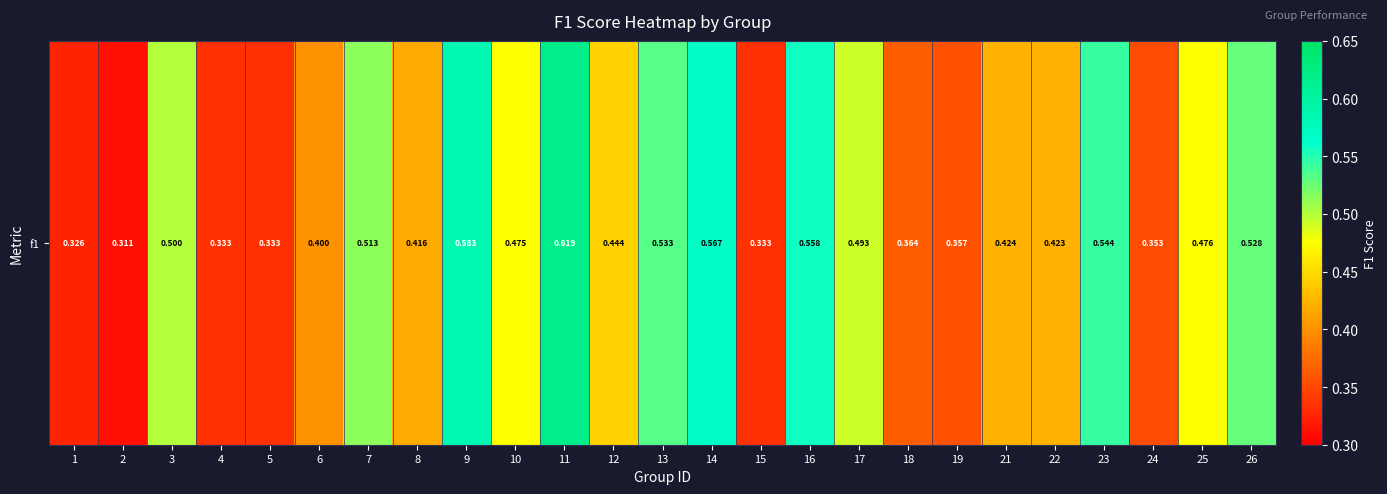

List the labels in order of value, smallest first.

2, 1, 4, 5, 15, 24, 19, 18, 6, 8, 22, 21, 12, 10, 25, 17, 3, 7, 26, 13, 23, 16, 14, 9, 11